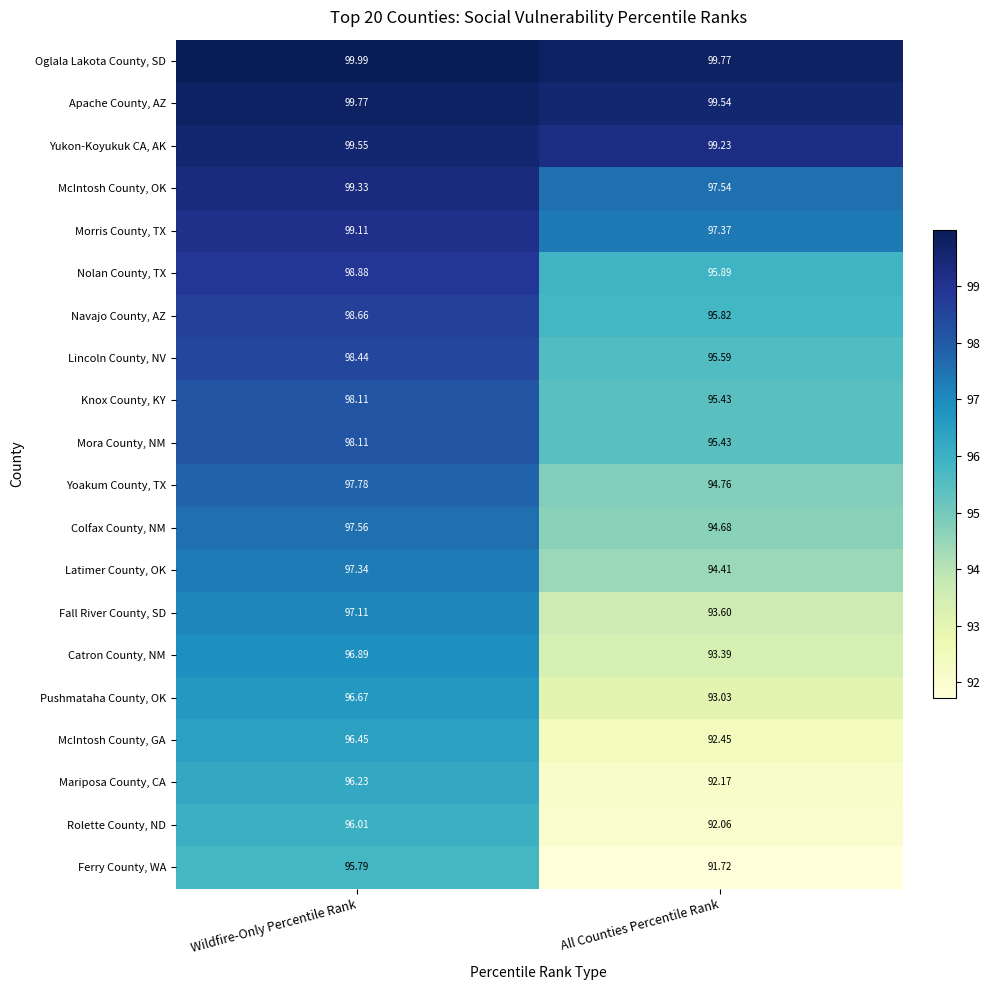

Which series has the largest total across all categories?

Oglala Lakota County, SD